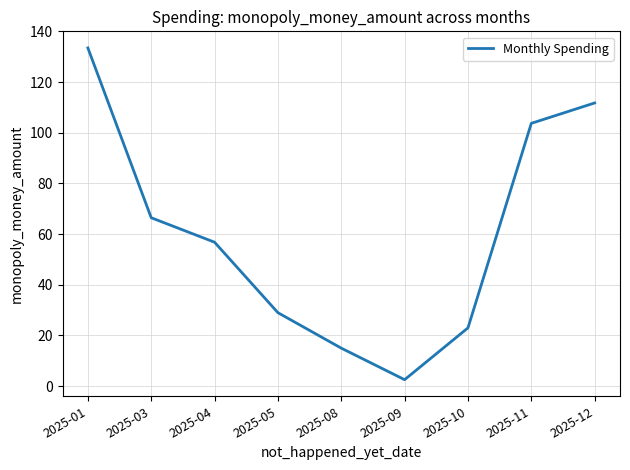

What is the approximate value at 2025-10?

23.0